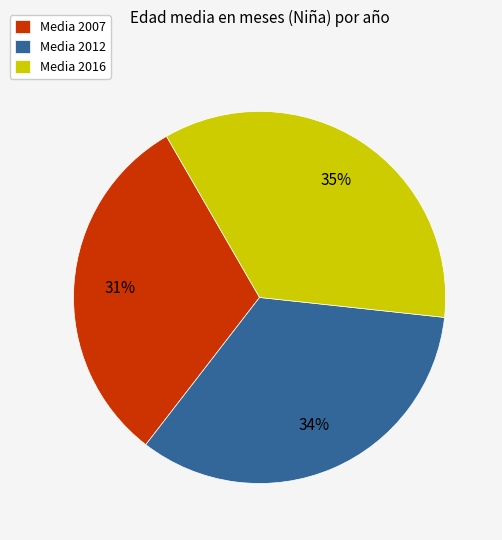

Does any single category account for the majority?

No